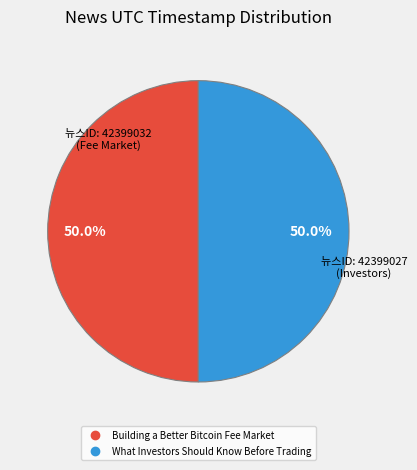

The Building a Better Bitcoin Fee Market slice represents 36% of the pie. True or false?

False